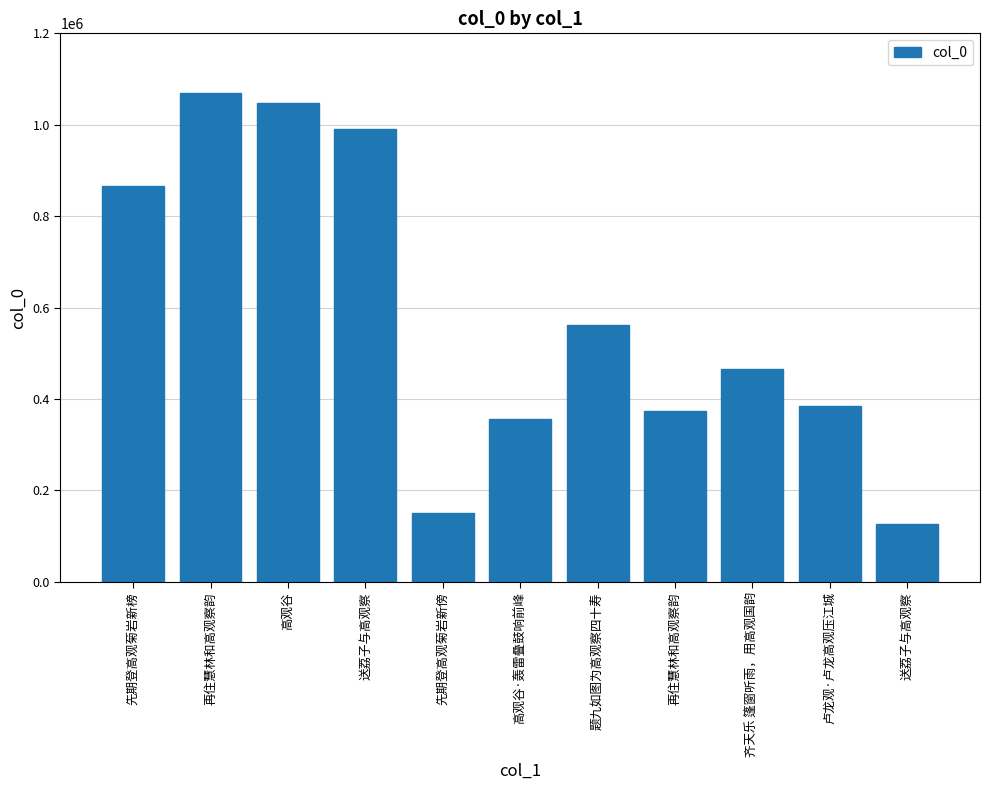

The chart shows a value of 59709 at 先期登高观菊岩新傍. True or false?

False